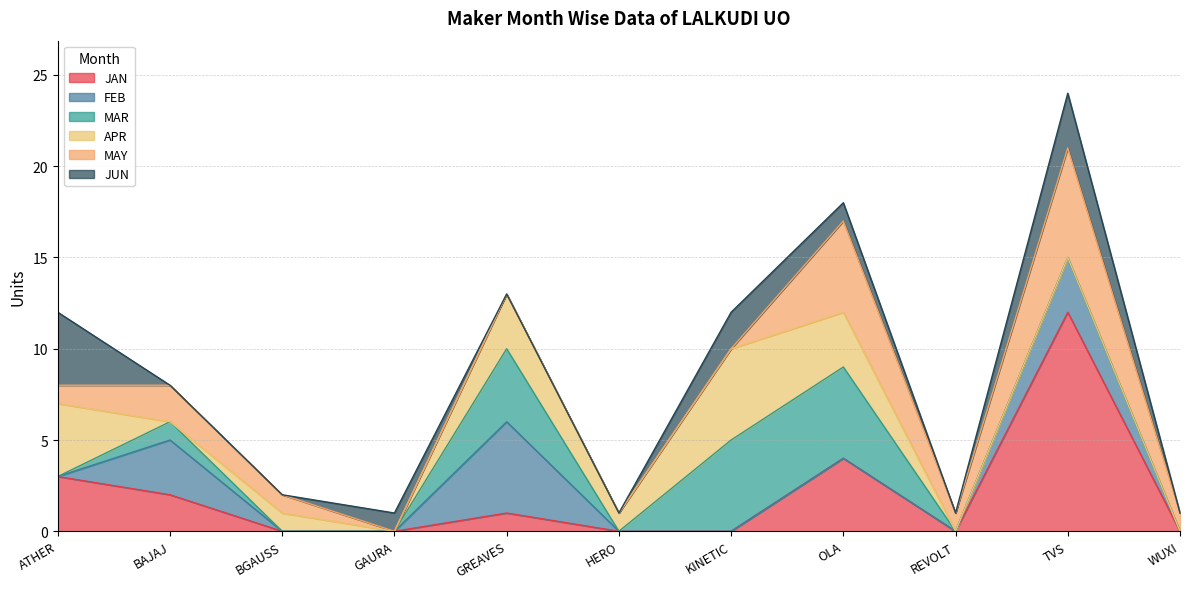

Between GREAVES and WUXI, which is larger?

GREAVES